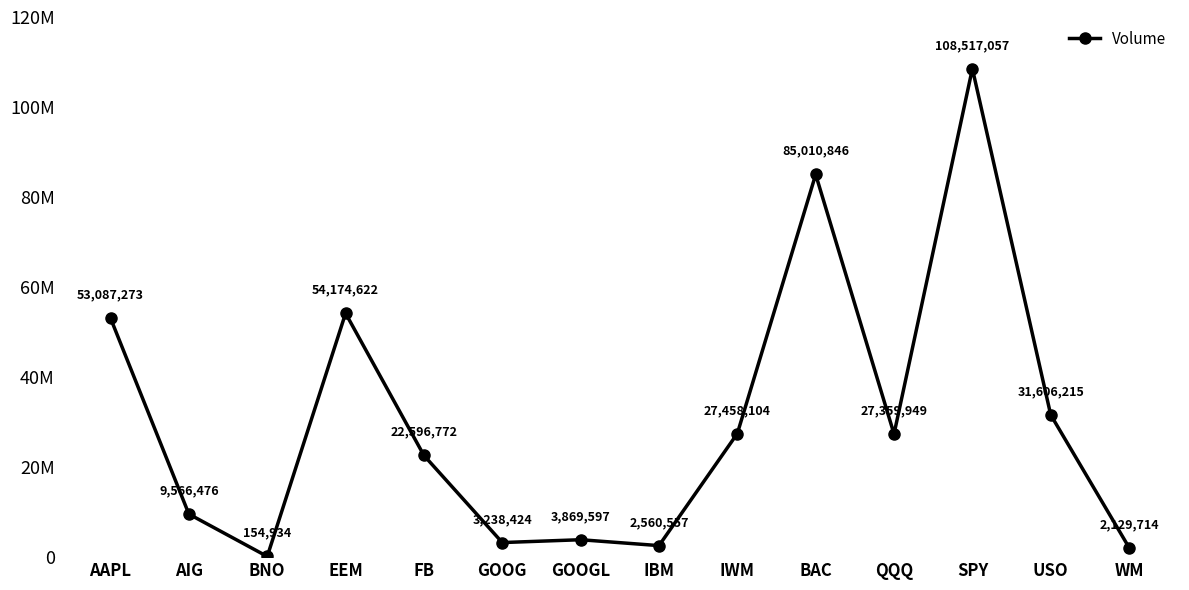

Is this an area chart (filled region under the line)?

No